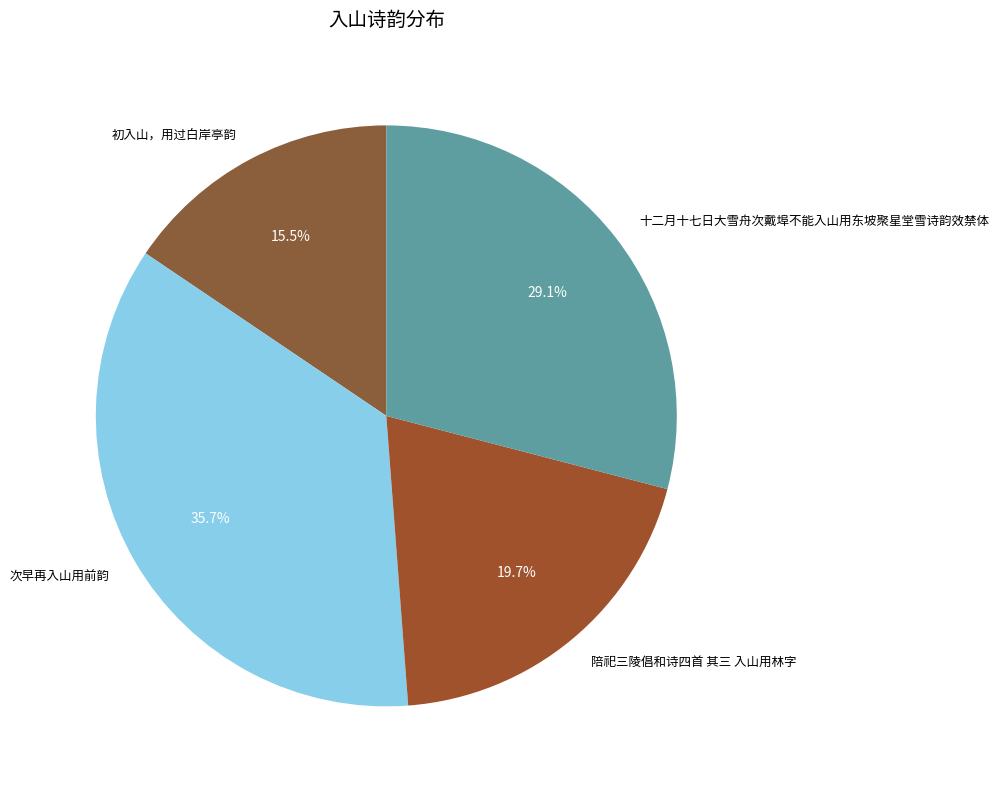

Which slice is the smallest?

初入山，用过白岸亭韵